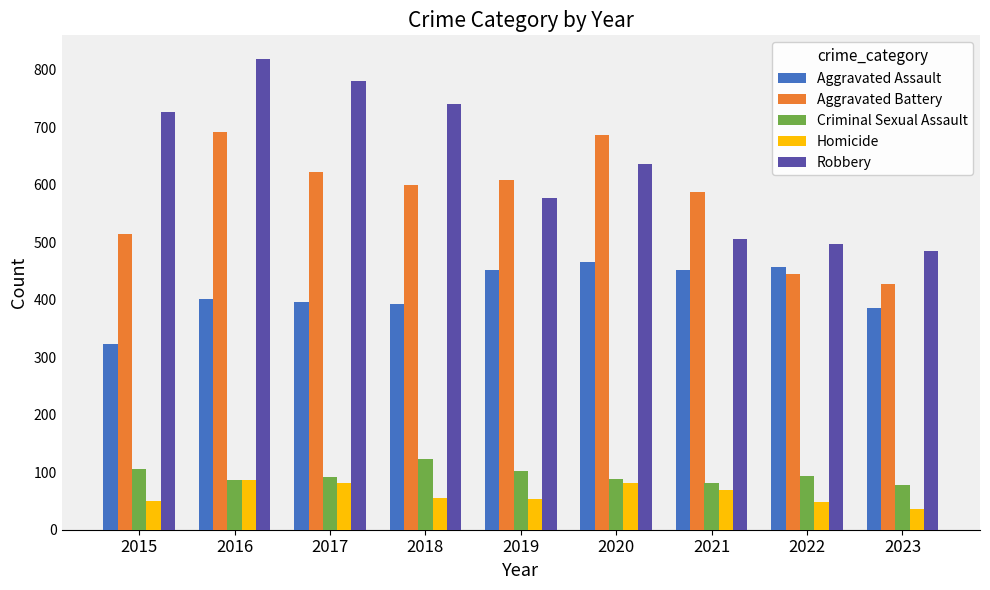

What is the sum of all Aggravated Assault values?

3725